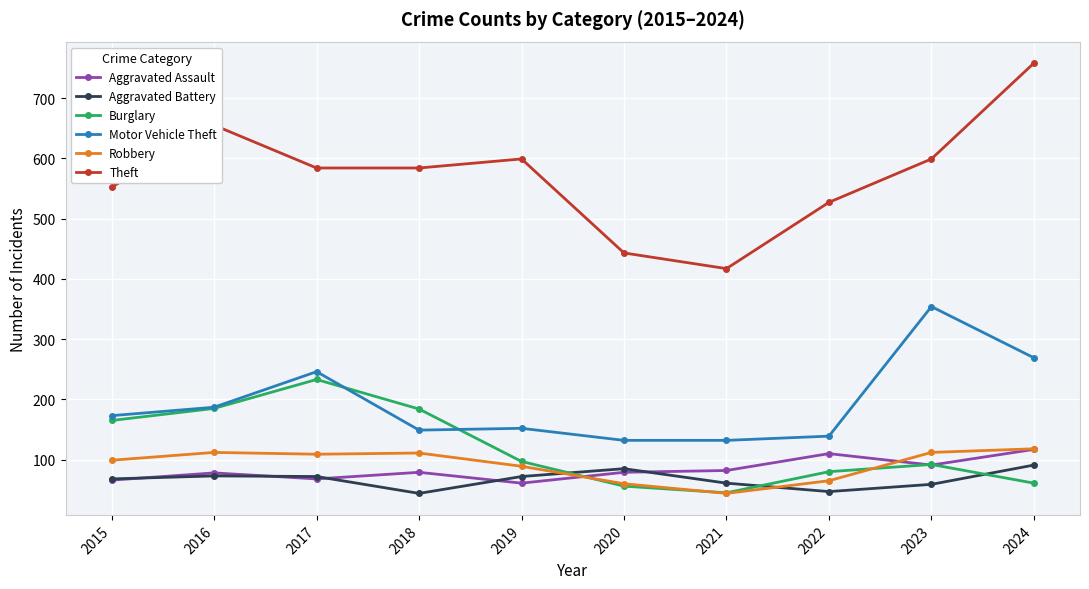

What is the maximum value for Aggravated Battery?

91